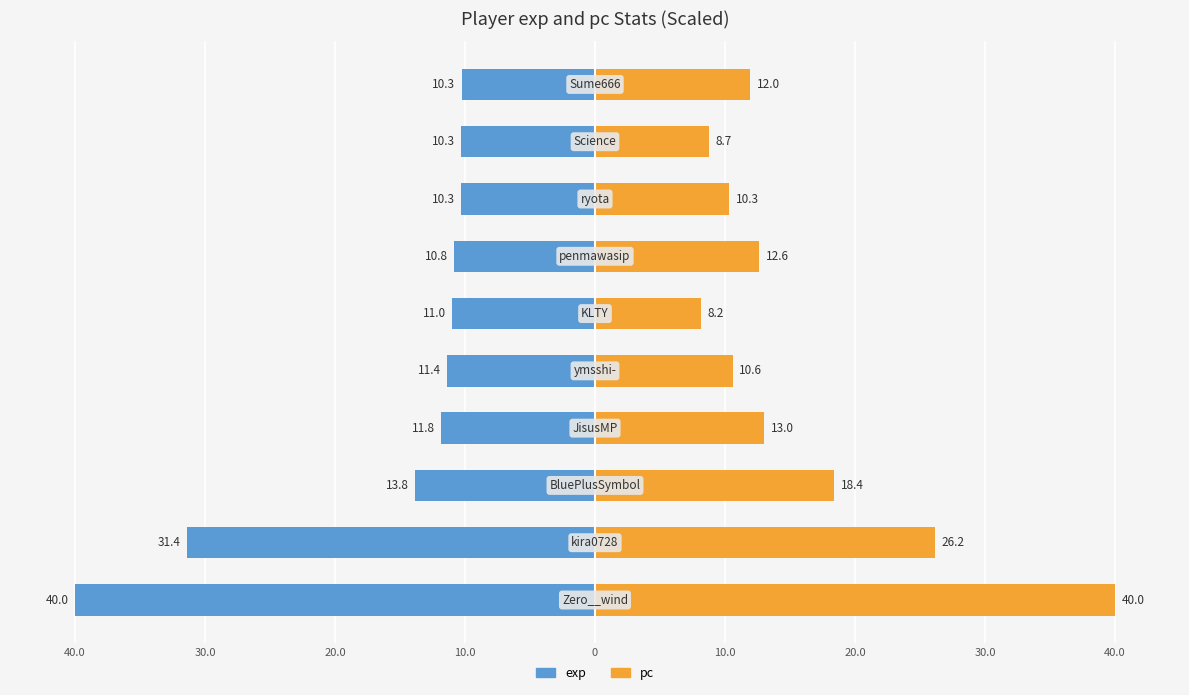

The value of pc at 20.0 is 12.6. True or false?

True